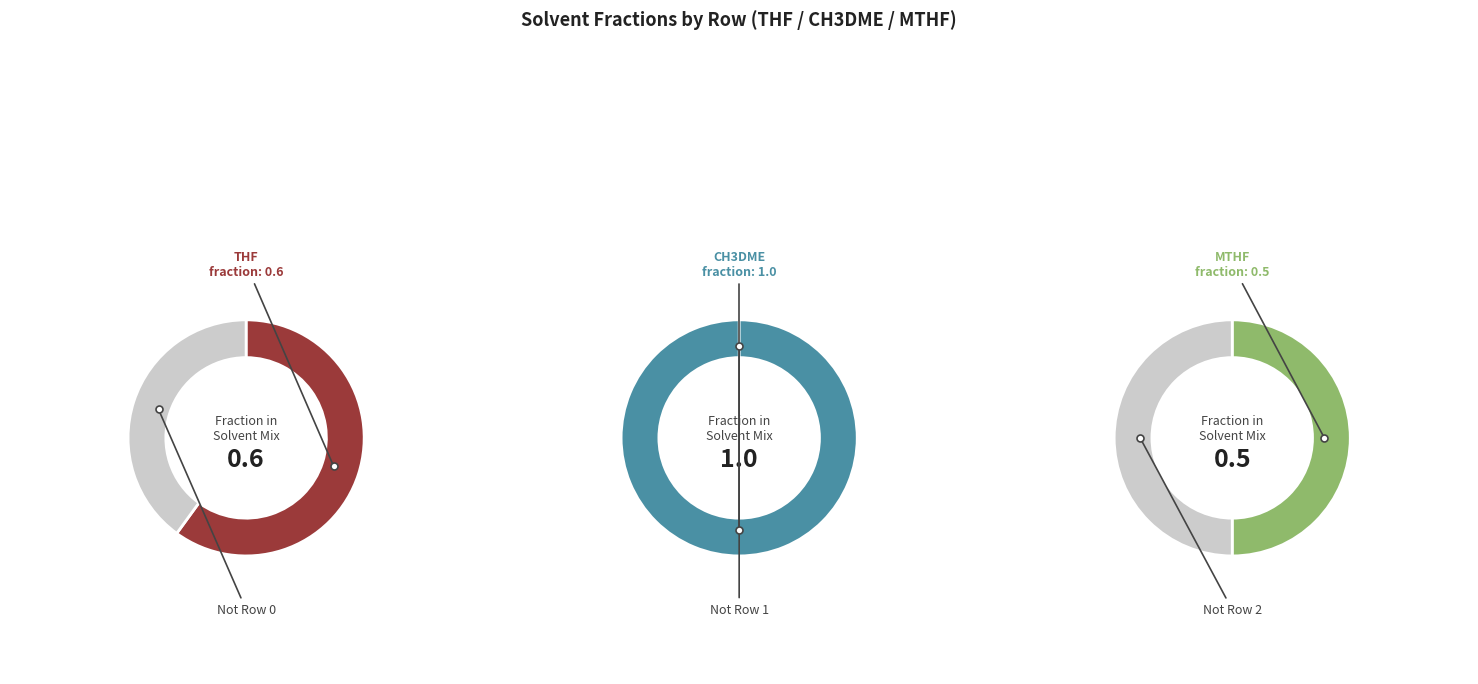

Which series has the widest spread of values?

THF